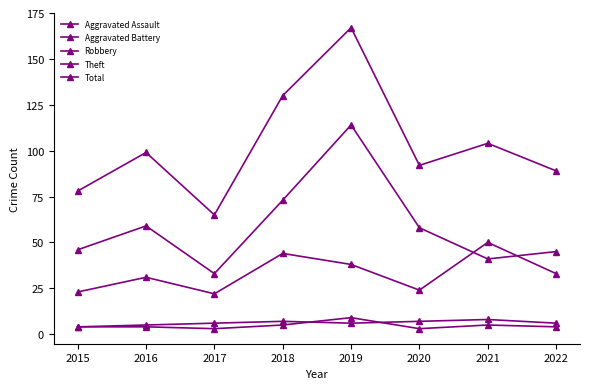

Count the number of categories in the chart.

8